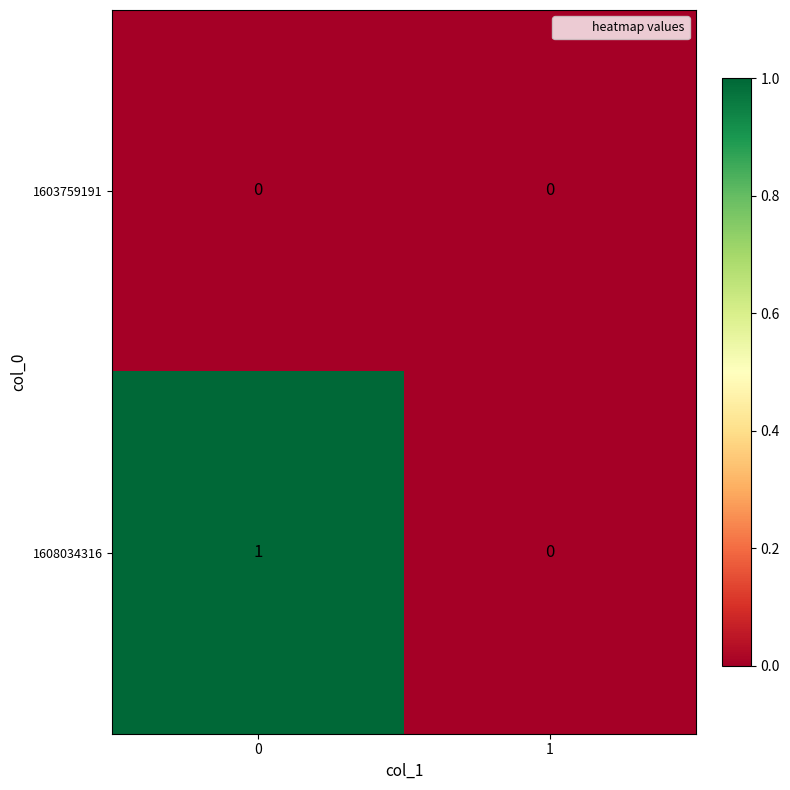

Reading left to right, what are all the values shown in this chart?

1603759191: 0	0
1608034316: 1	0